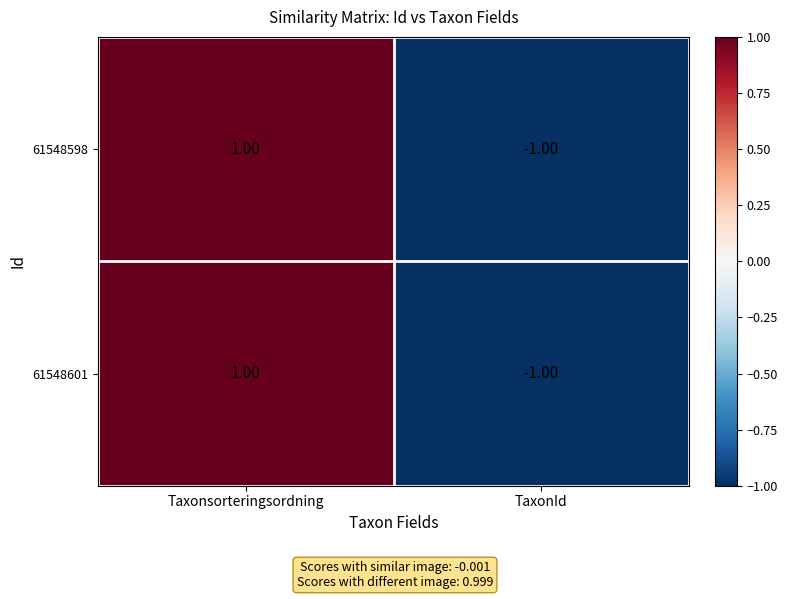

At which category is the sum across all series the highest?

Taxonsorteringsordning